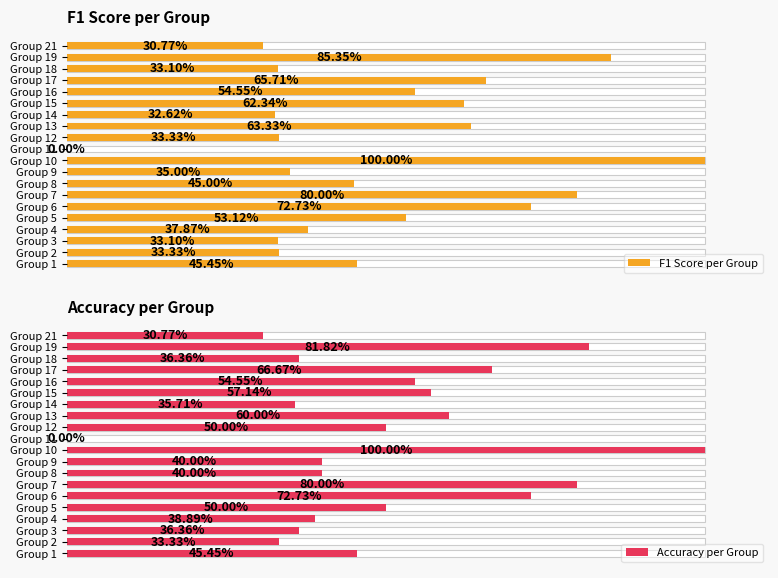

Reading right to left, list all the values displayed in this chart.

F1 Score per Group: 0.3	0.9	0.3	0.7	0.5	0.6	0.3	0.6	0.3	0.0	1.0	0.3	0.5	0.8	0.7	0.5	0.4	0.3	0.3	0.5
Accuracy per Group: 0.3	0.8	0.4	0.7	0.5	0.6	0.4	0.6	0.5	0.0	1.0	0.4	0.4	0.8	0.7	0.5	0.4	0.4	0.3	0.5